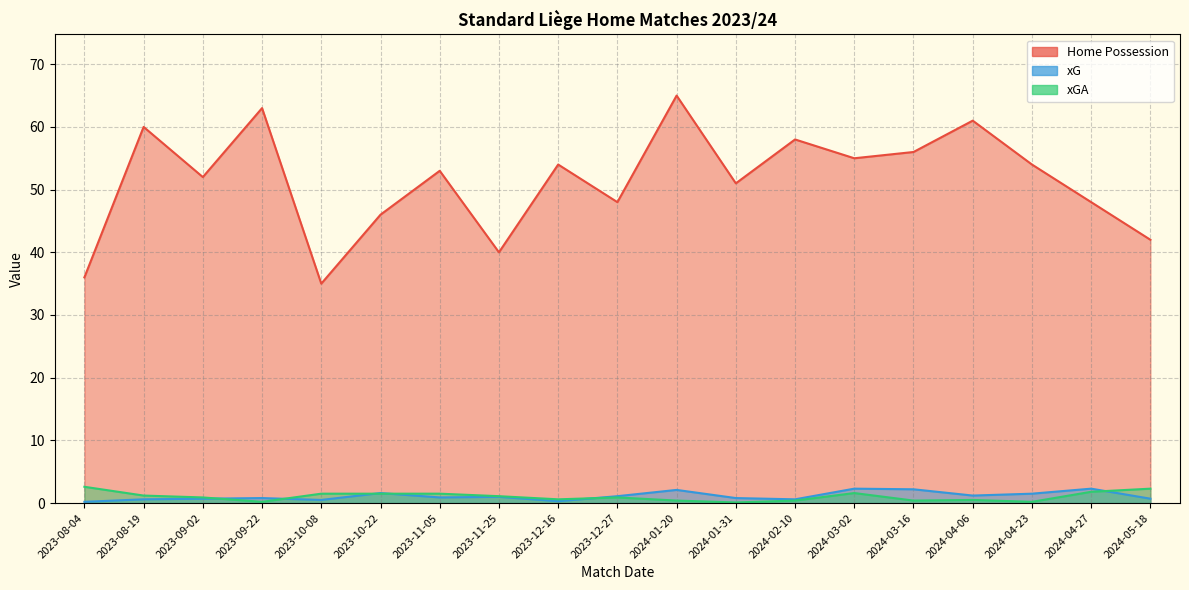

True or false: xG has a value of 0.8 at 2024-01-31.

True